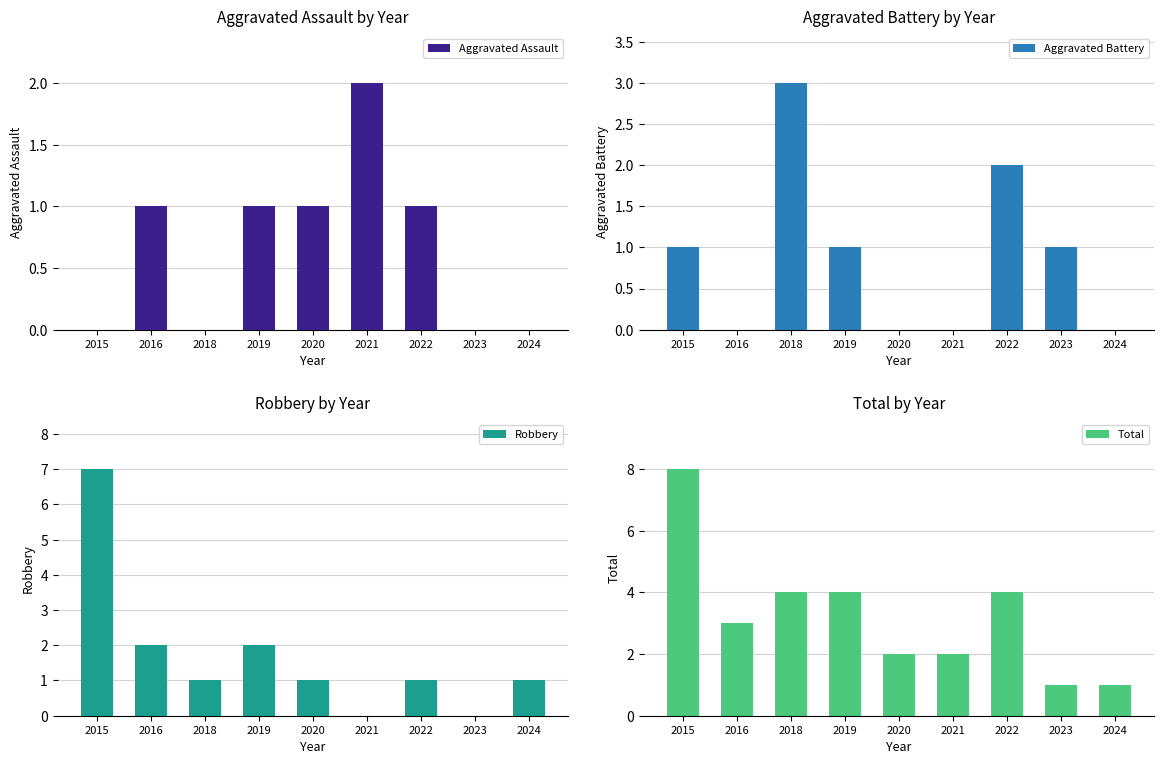

What are all the series names shown in the legend?

Aggravated Assault, Aggravated Battery, Robbery, Total